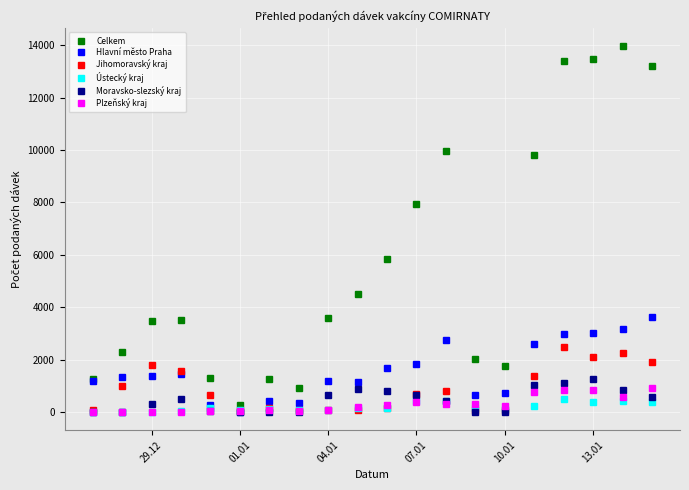

True or false: Celkem has more than 0 points higher than both neighbors.

True